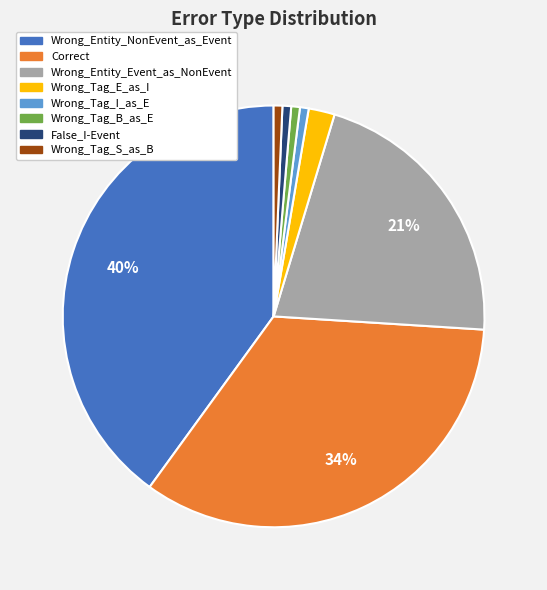

What is the ratio of the value at Wrong_Tag_I_as_E to the value at Wrong_Tag_B_as_E?

1.0